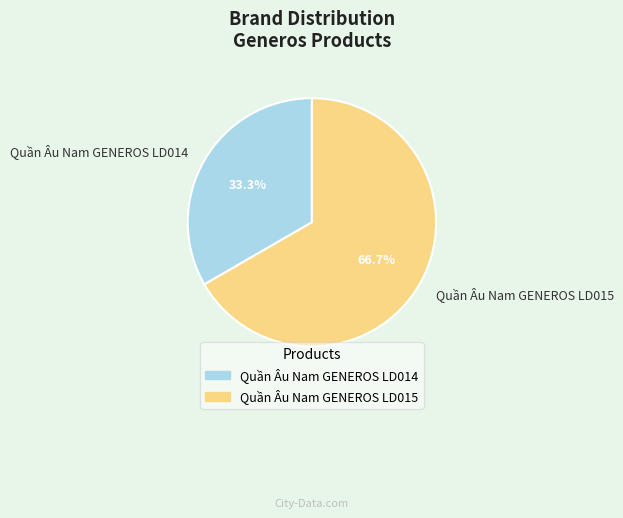

What percentage is NOT represented by Quần Âu Nam GENEROS LD015?

33.3%